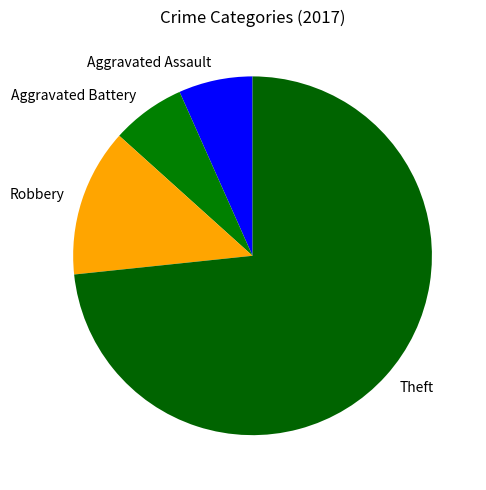

The Aggravated Assault slice represents 18% of the pie. True or false?

False